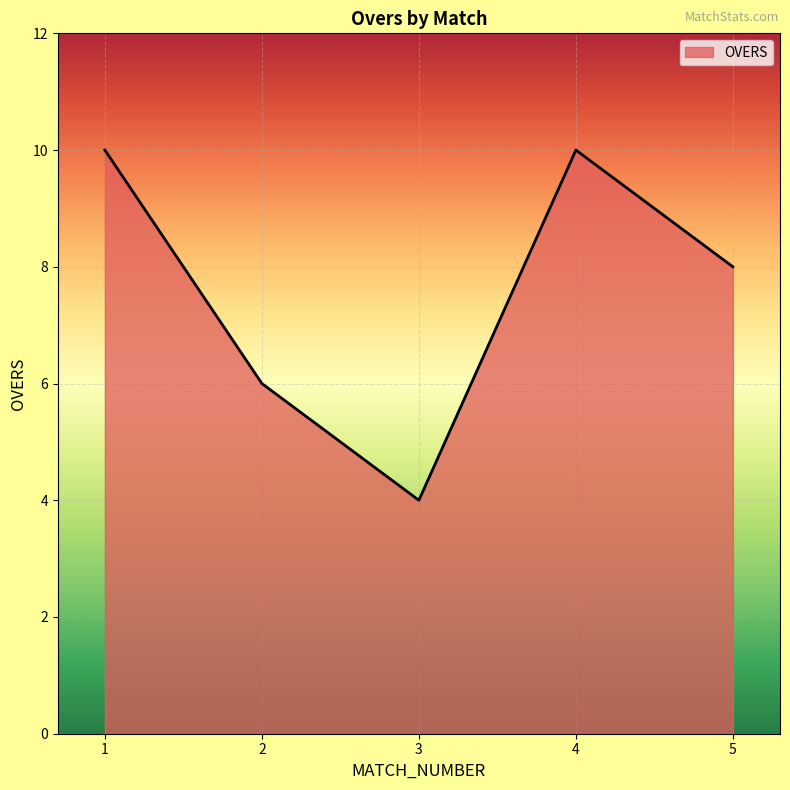

What is the ratio of the value at 5 to the value at 4?

0.8